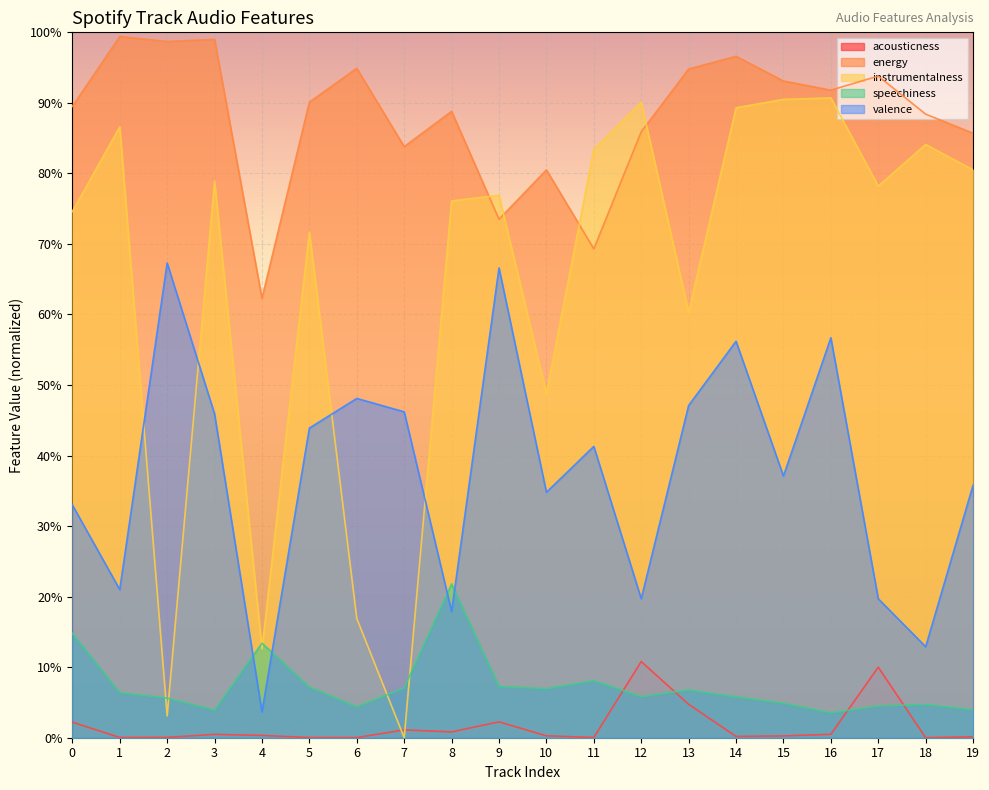

What is the approximate value of speechiness at 0?

0.1